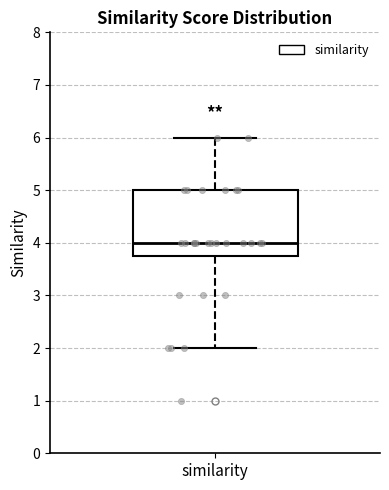

Where does the upper whisker of the box for similarity end on the y-axis? The values are not printed on the chart, so give them approximately, as read against the axis.

6.0